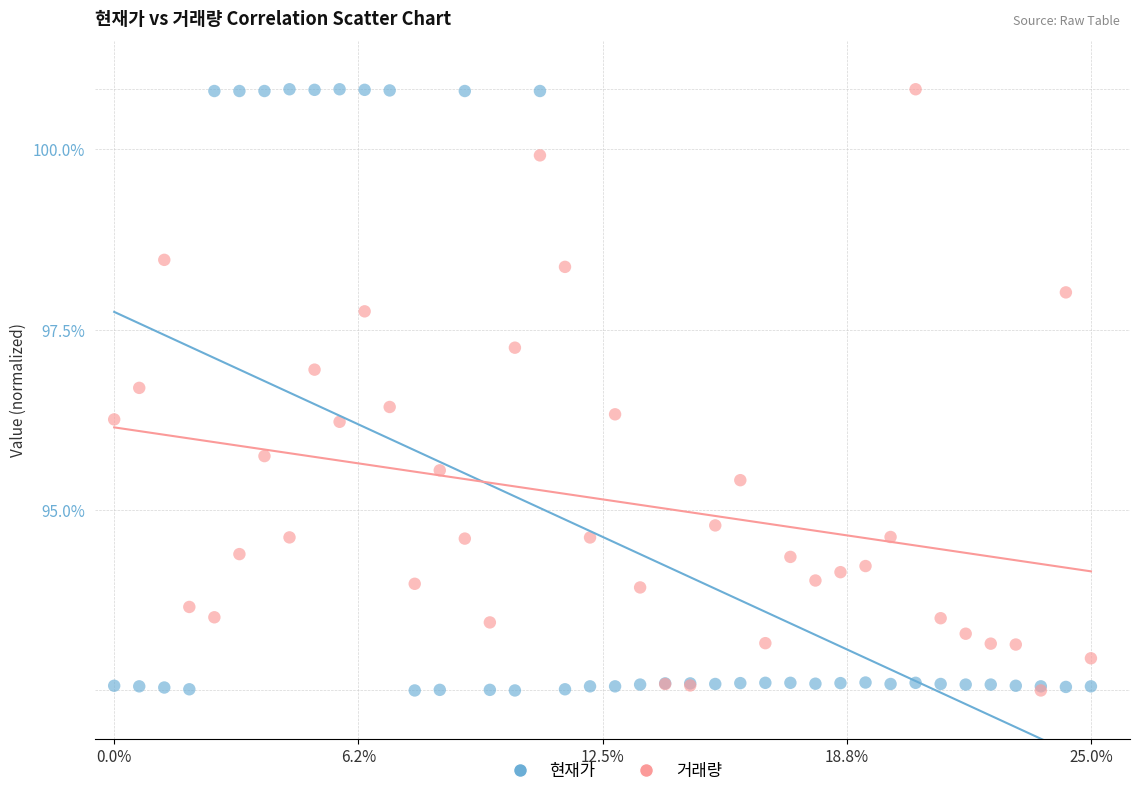

What are all the series names shown in the legend?

현재가, 거래량